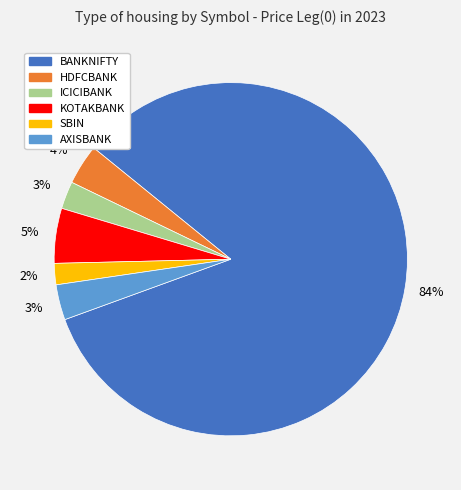

To the nearest percent, what is the combined percentage of KOTAKBANK and AXISBANK?

8%